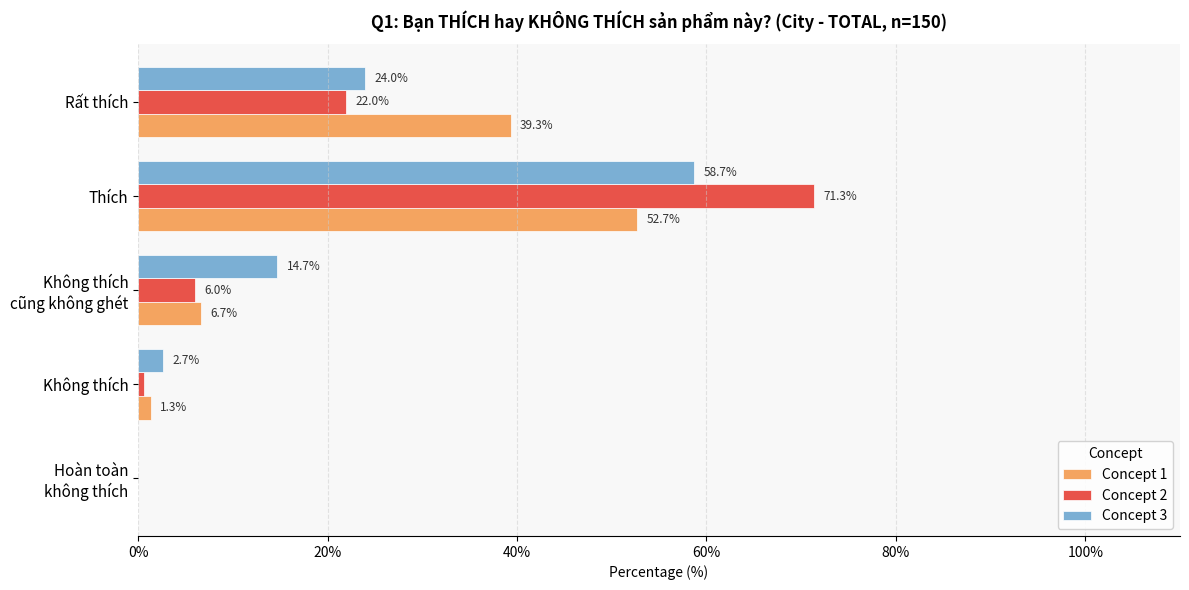

What are all the series names shown in the legend?

Concept 1, Concept 2, Concept 3